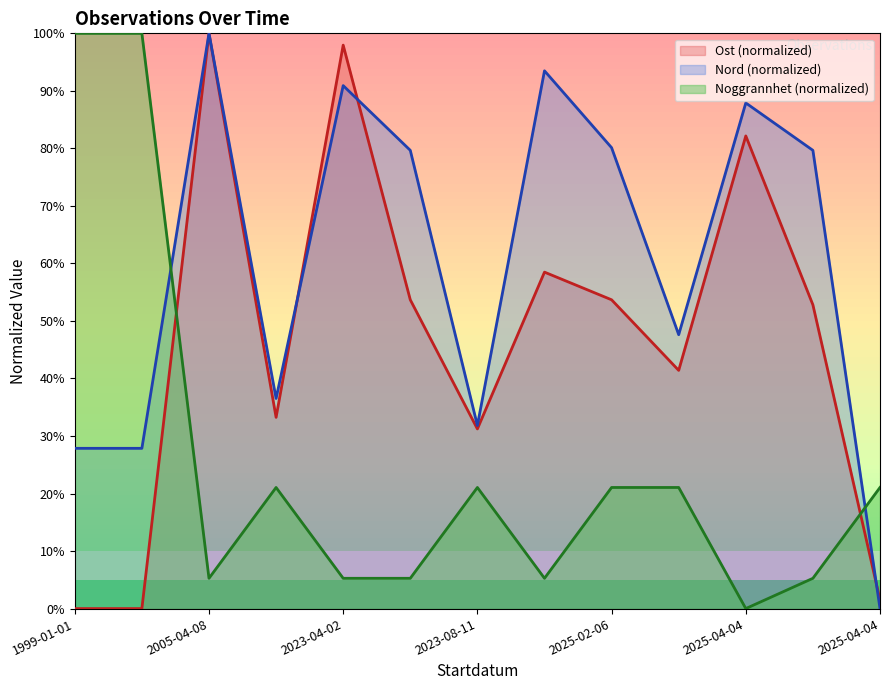

Which series ends up on top after the final intersection of Nord and Noggrannhet?

Noggrannhet